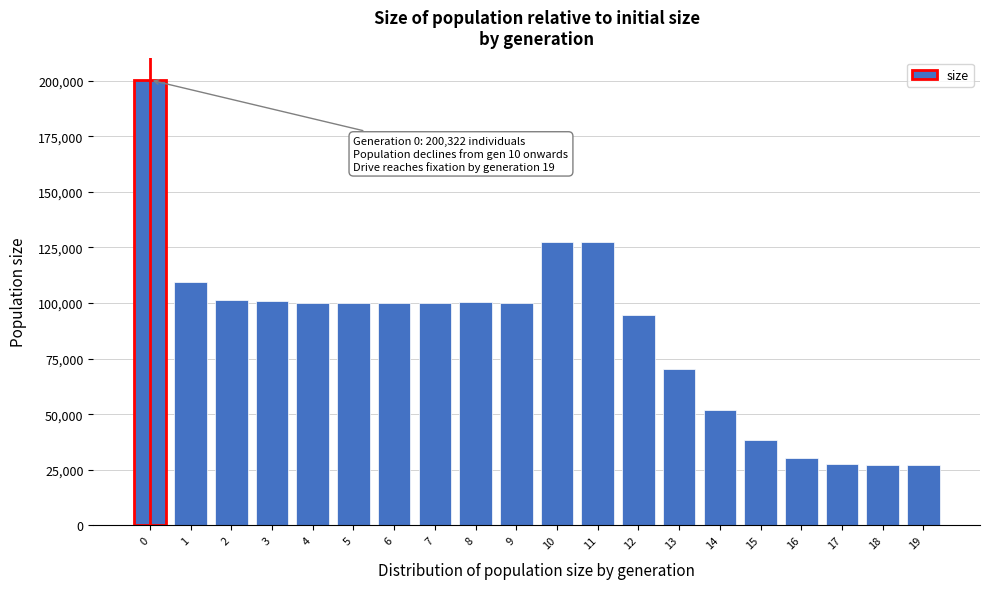

What is the value of the 10th bar from the left?

99814